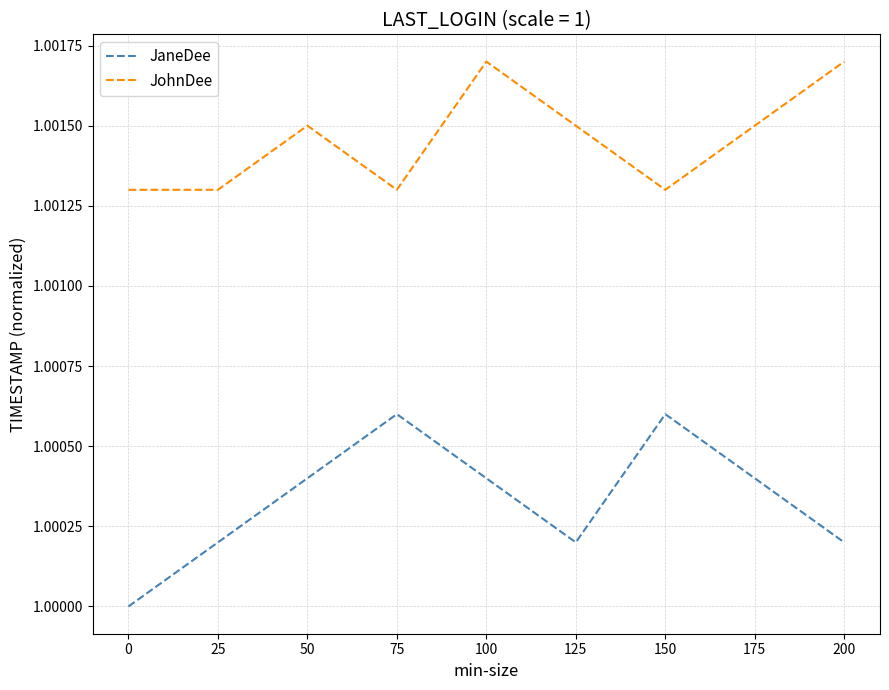

Where is the first local minimum for JaneDee?

125